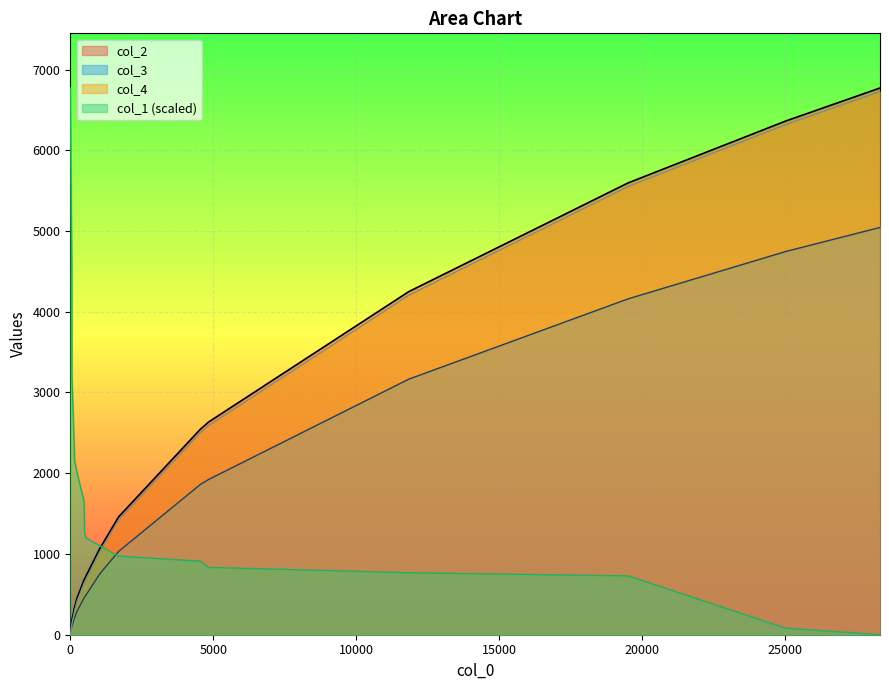

Reading right to left, extract all data points from this chart.

col_1: 28320=0.0	25021=81.4	19512=728.7	11838=767.4	4840=833.8	4549=910.7	1691=973.2	1035=1103.7	556=1196.4	500=1268.1	483=1649.5	237=2006.8	152=2157.5	138=2302.1	107=2674.4	75=3001.2	58=3200.9	55=4479.8	0=6771.0
col_2: 28320=6771.0	25021=6362.0	19512=5596.0	11838=4249.0	4840=2635.0	4549=2545.0	1691=1460.0	1035=1069.0	556=731.0	500=691.0	483=680.0	237=454.0	152=341.0	138=320.0	107=264.0	75=212.0	58=184.0	55=178.0	0=44.0
col_3: 28320=5044.0	25021=4746.0	19512=4160.0	11838=3165.0	4840=1923.0	4549=1861.0	1691=1032.0	1035=755.0	556=494.0	500=465.0	483=456.0	237=291.0	152=215.0	138=200.0	107=164.0	75=124.0	58=106.0	55=103.0	0=22.0
col_4: 28320=6727.0	25021=6318.0	19512=5552.0	11838=4205.0	4840=2591.0	4549=2501.0	1691=1416.0	1035=1025.0	556=687.0	500=647.0	483=636.0	237=410.0	152=297.0	138=276.0	107=220.0	75=168.0	58=140.0	55=134.0	0=0.0